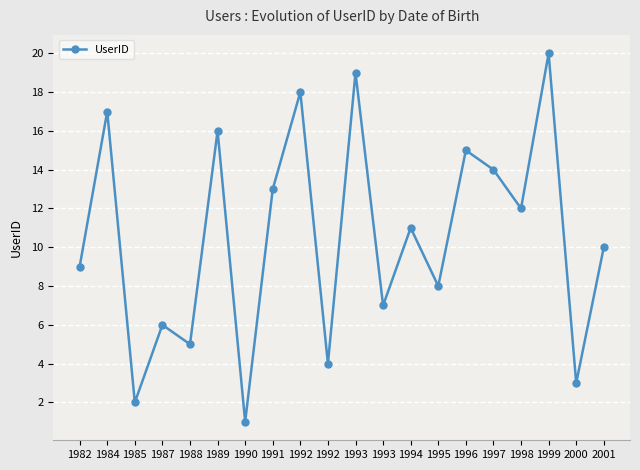

What is the smallest value displayed?

1